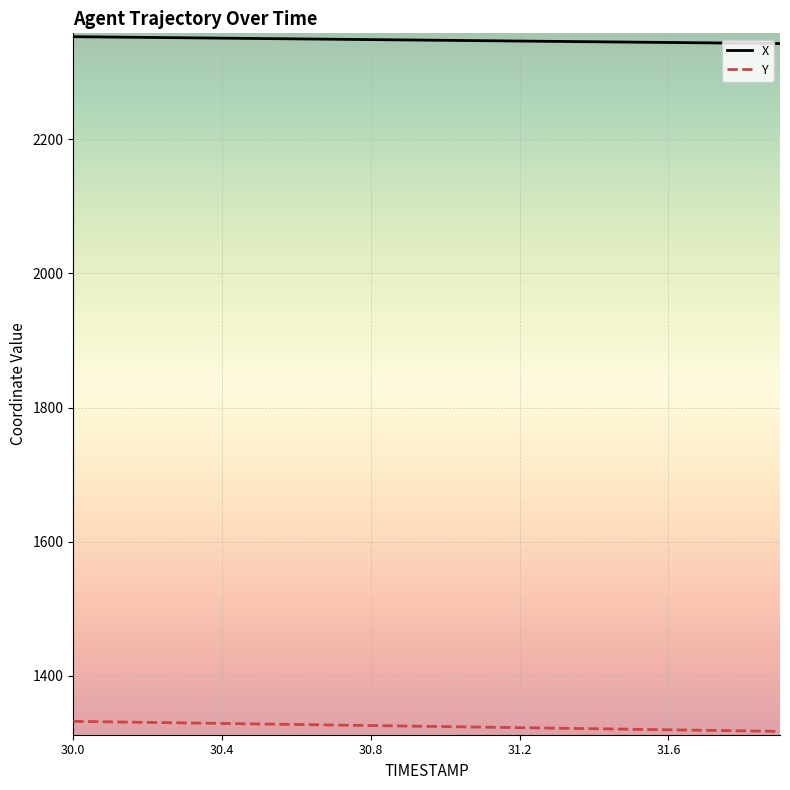

What is the minimum value shown in the chart?

1317.4